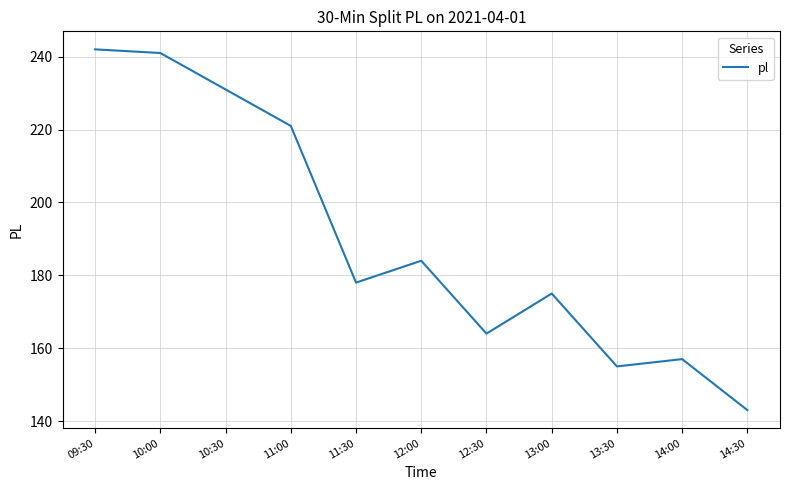

Read the value at 12:30, to the nearest 10.

160